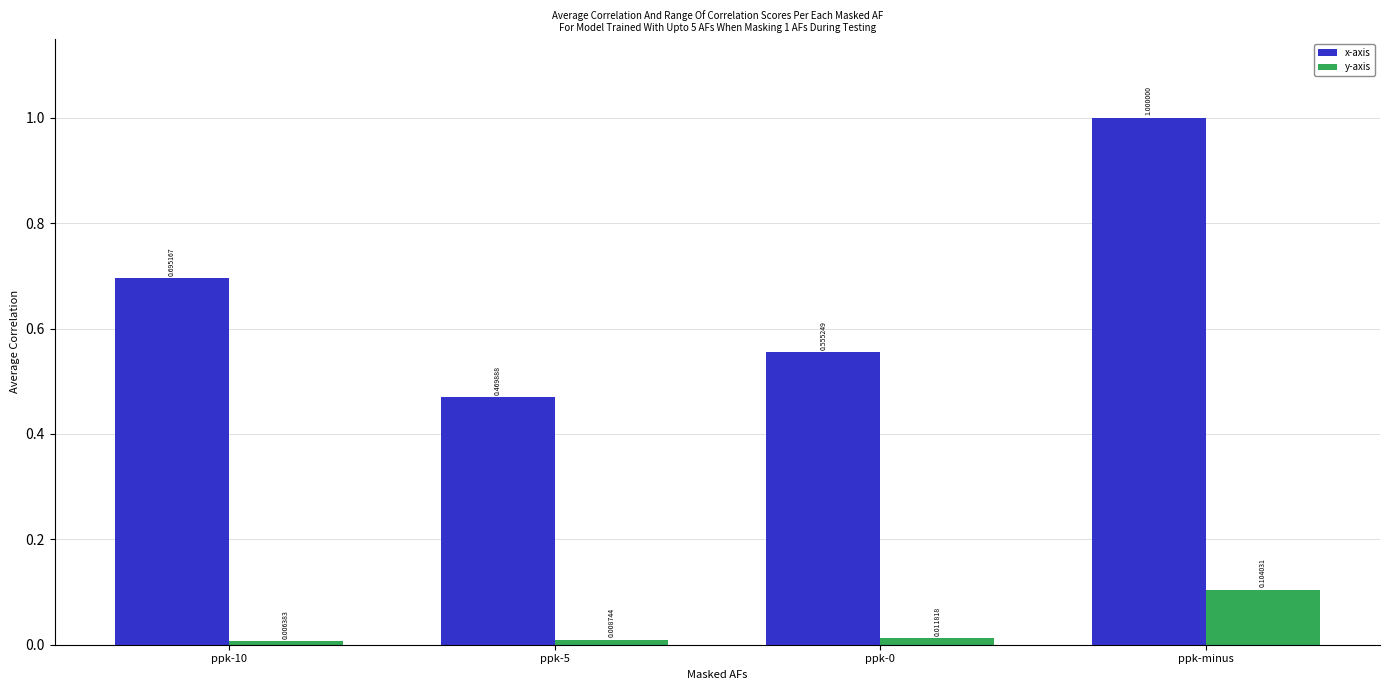

How many distinct data groups are displayed?

2